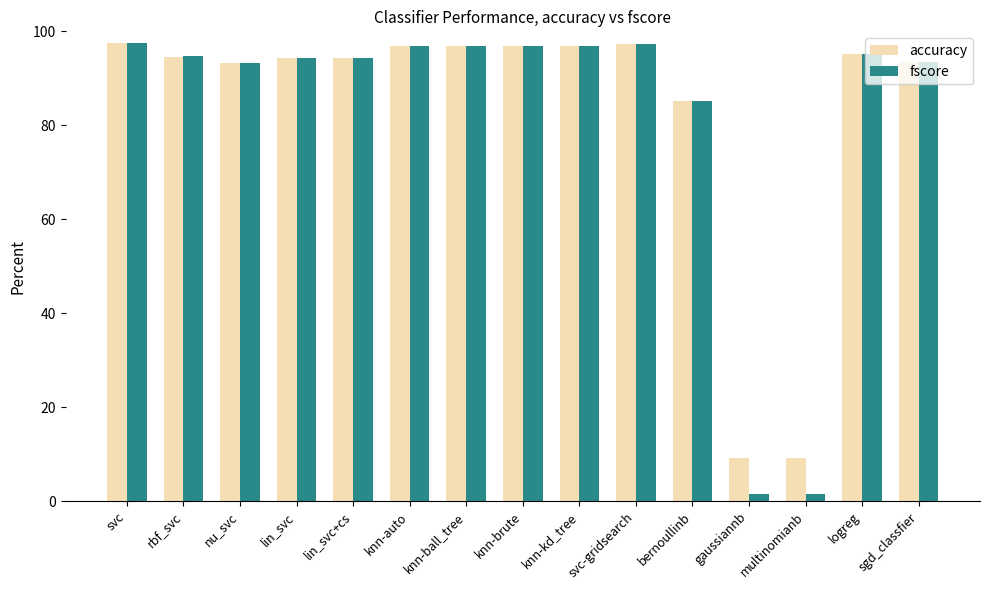

What is the smallest value displayed?

1.5